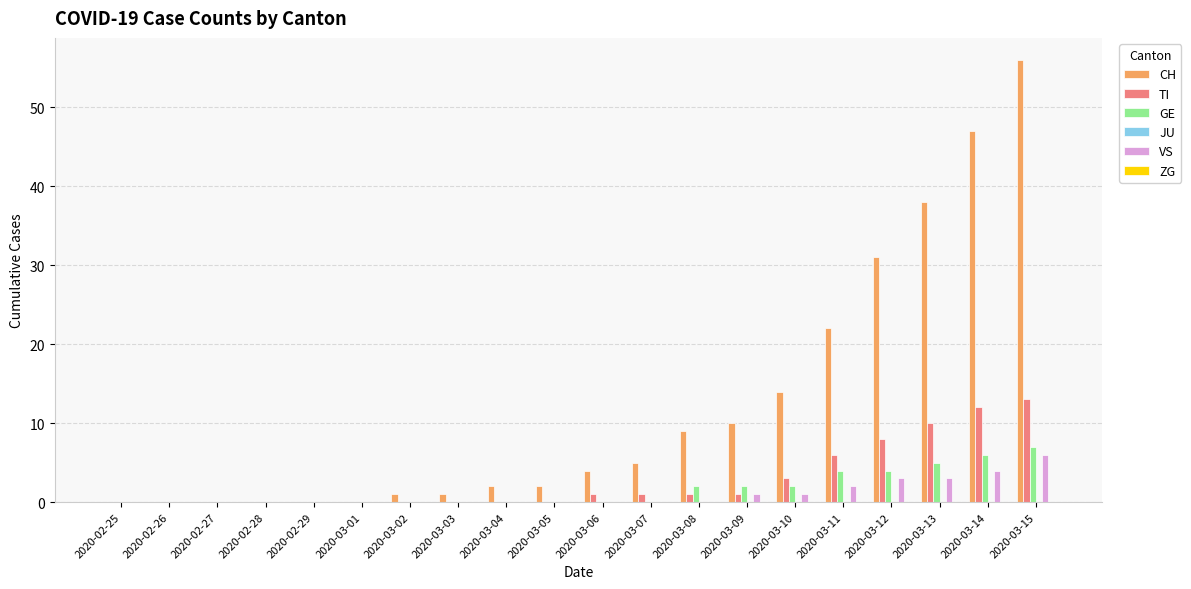

What is the sum of the CH values at 2020-03-05 and 2020-03-15?

58